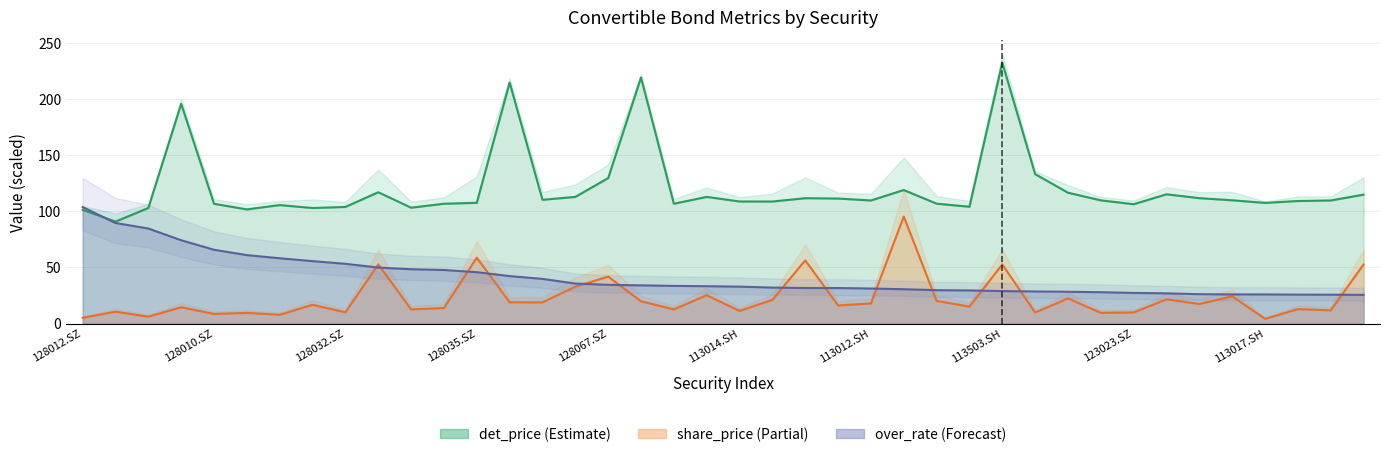

At 27, list the series in order from smallest to largest.

share_price, over_rate, det_price